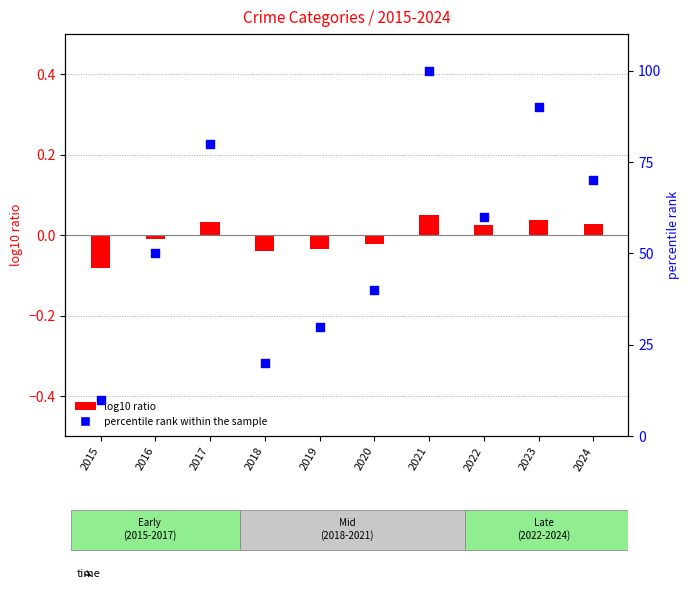

Is the value of log10 ratio at 2019 greater than the value of percentile rank within the sample at 2017?

No